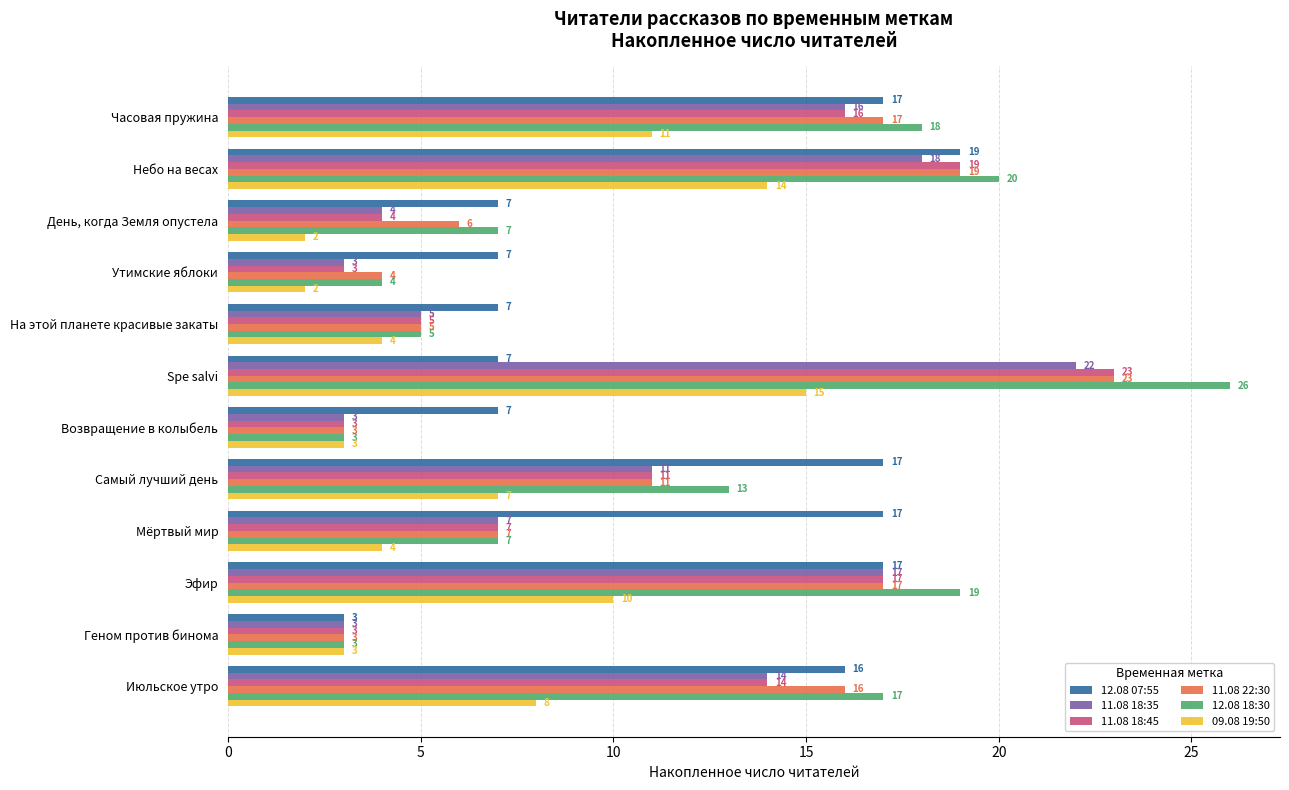

At how many categories does at least one series exceed 22?

1